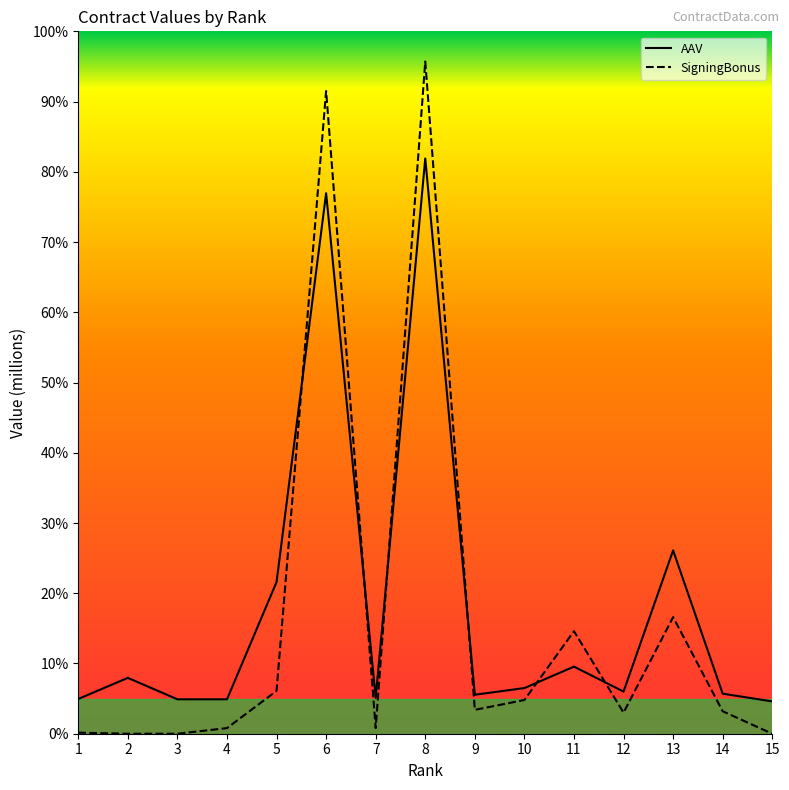

Rank the series at 5 from highest to lowest value.

AAV, SigningBonus